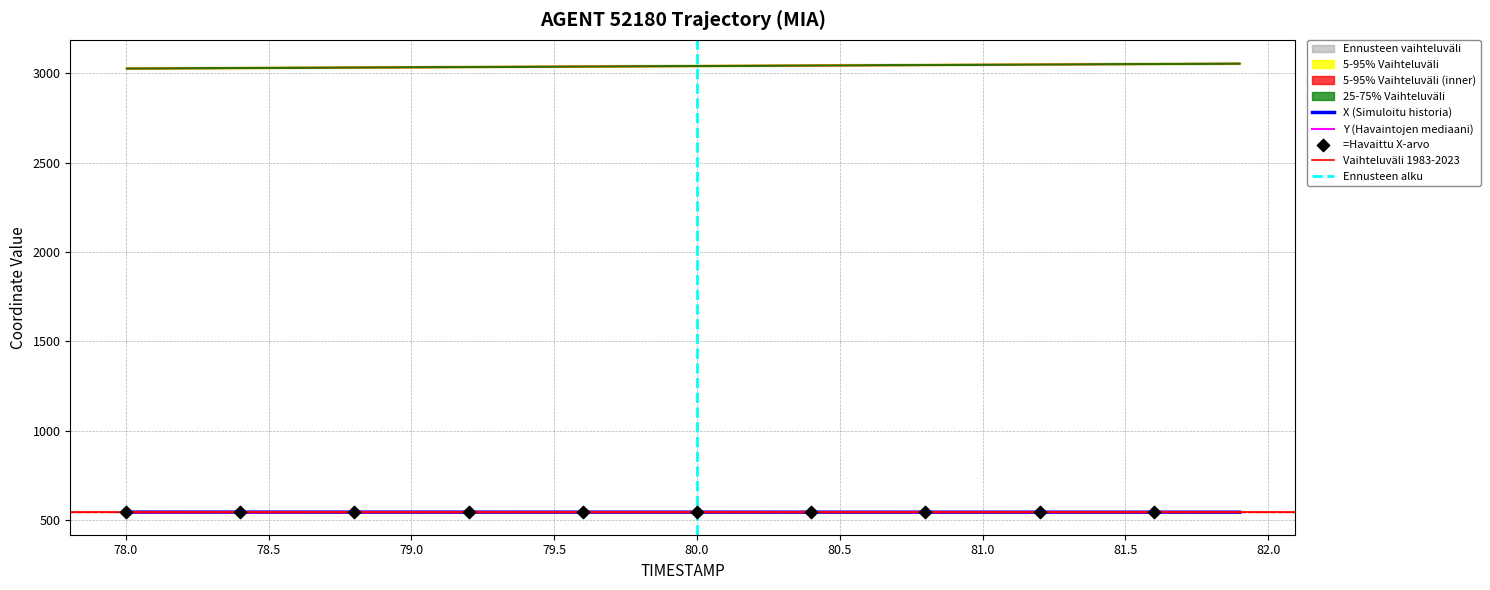

The Y (Havaintojen mediaani) series shows 545.8 at 79.0. True or false?

True